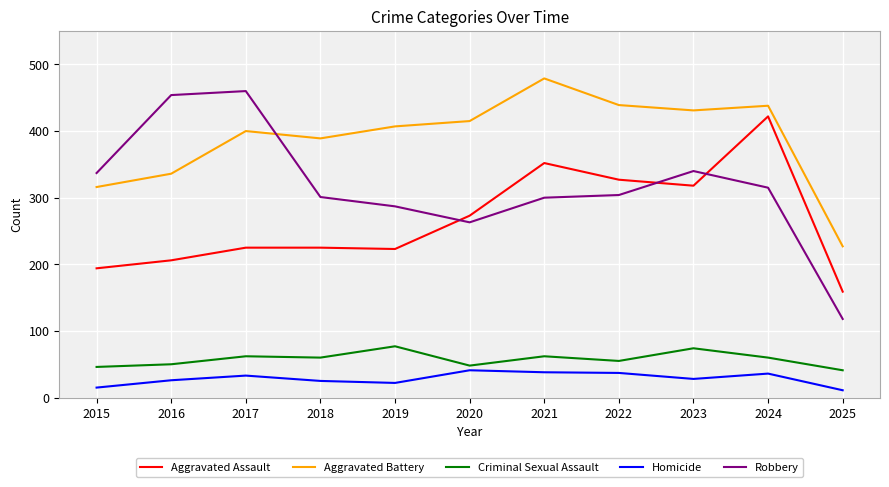

True or false: Robbery has a value of 519 at 2022.

False